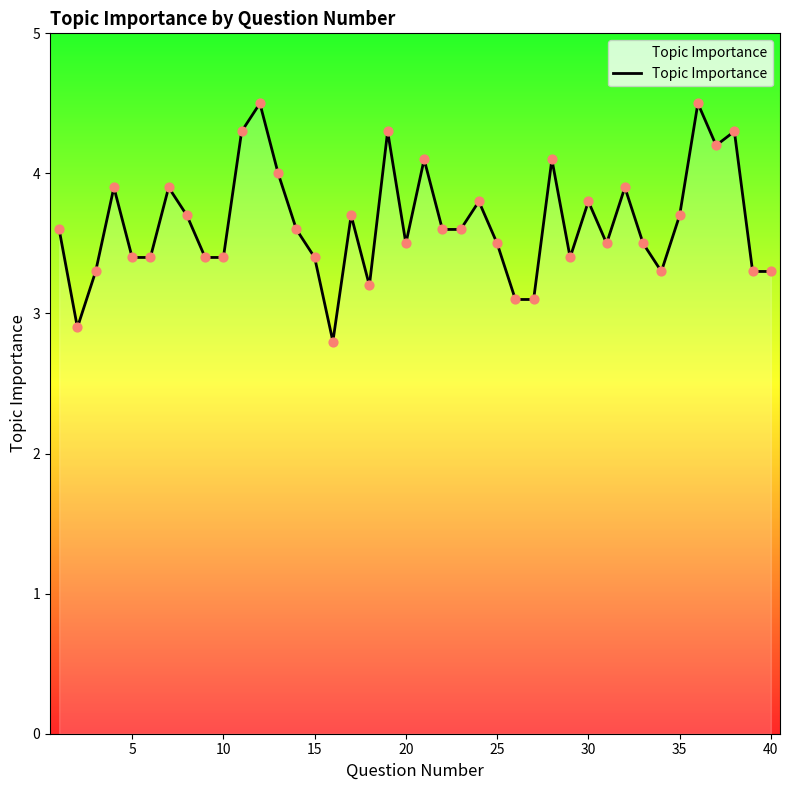

What is the difference between the maximum and minimum values?

1.7